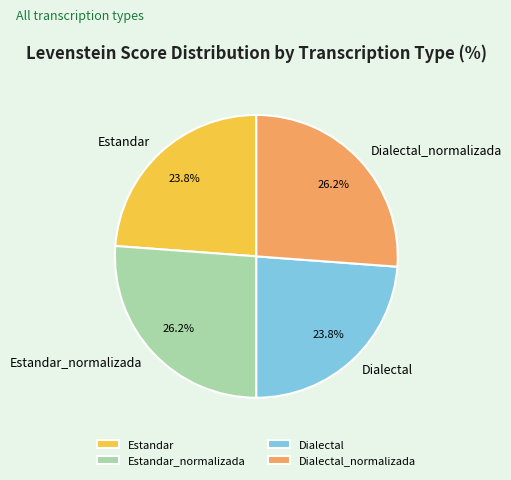

How many slices are in this pie chart?

4